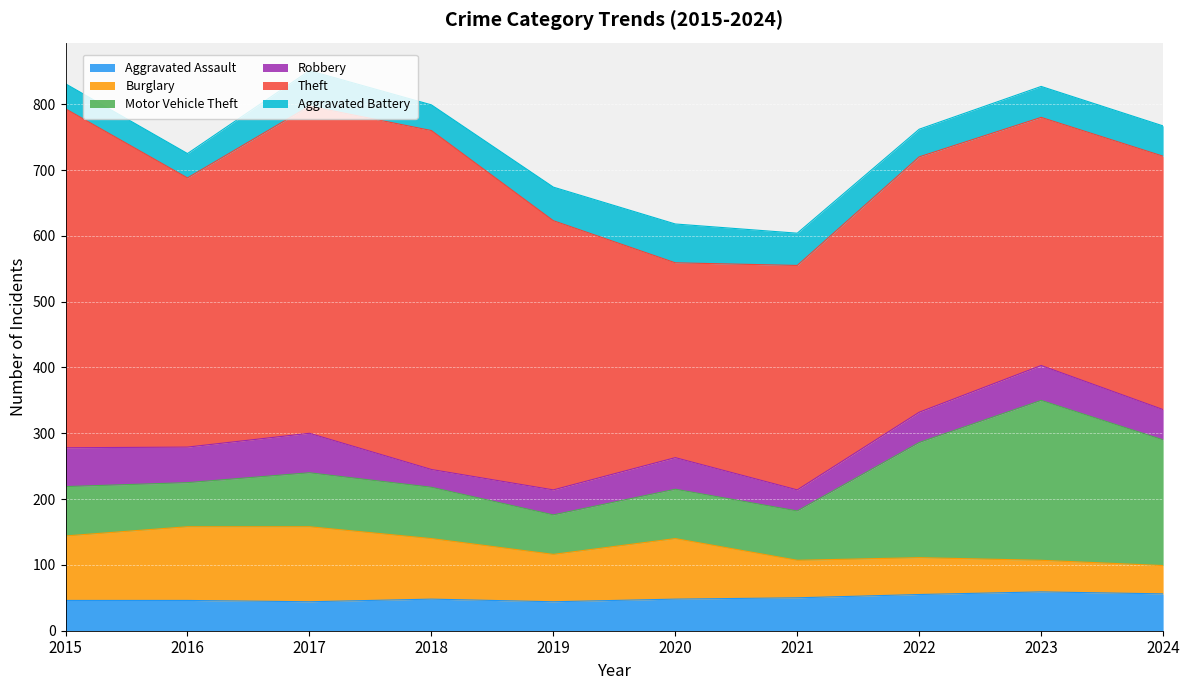

Which series has the largest range (max minus min)?

Theft